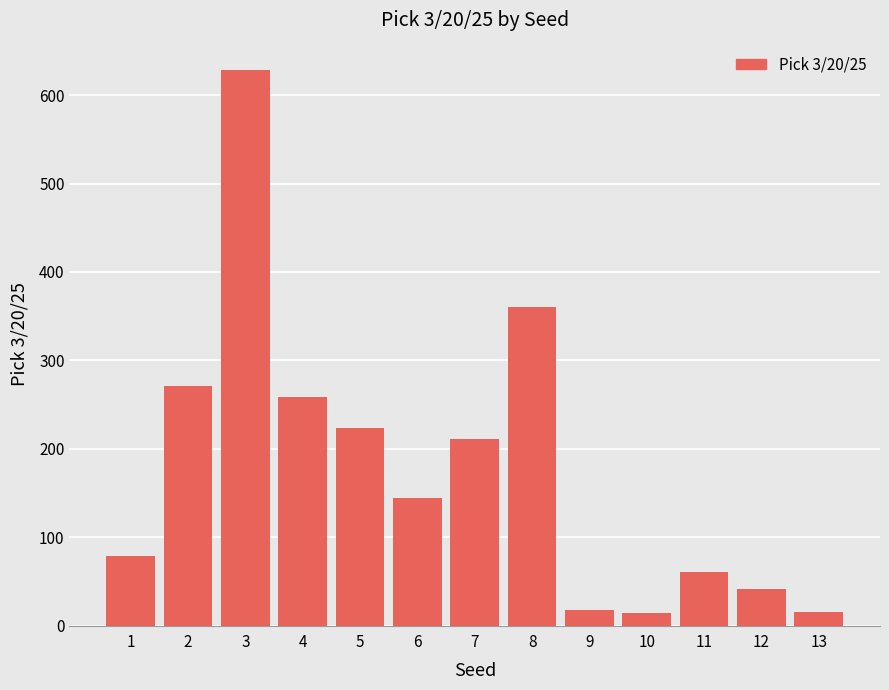

Is it true that the value at 6 is 42?

False